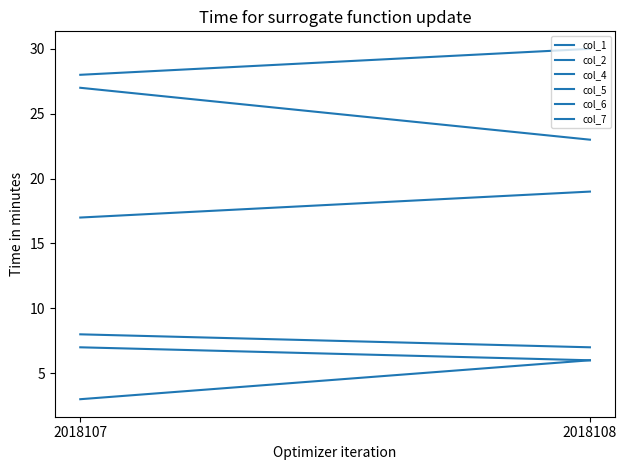

What is the minimum value shown in the chart?

3